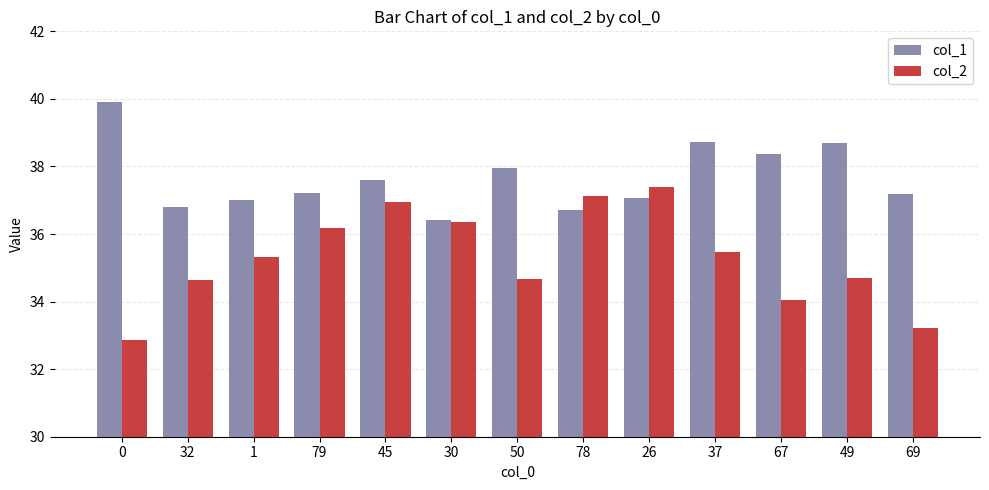

What is the label of the 2nd bar from the right?

49